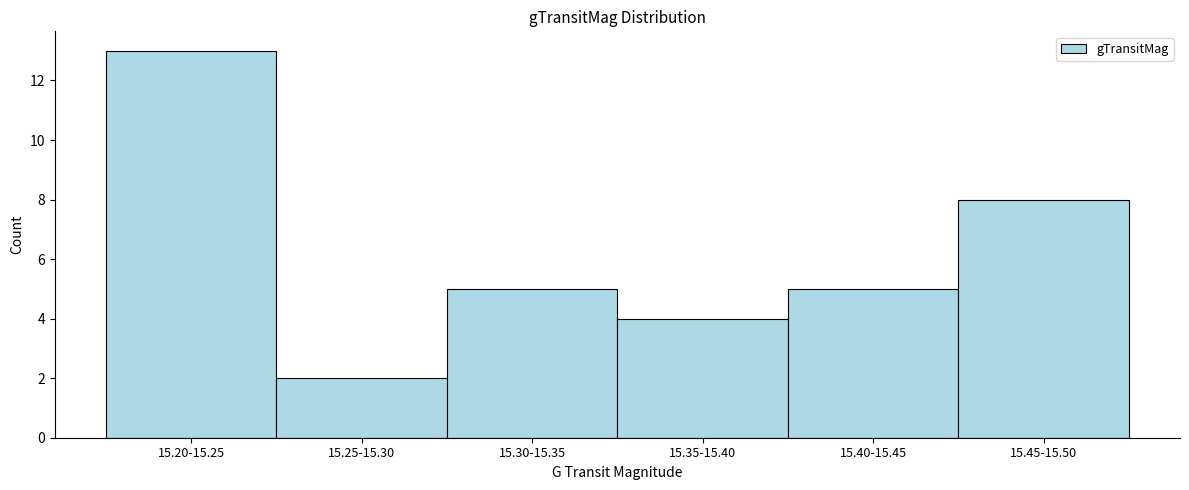

Reading left to right, transcribe all the data shown in this chart.

13	2	5	4	5	8